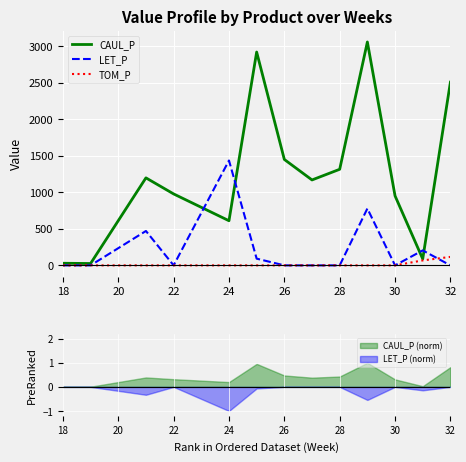

Is it true that CAUL_P equals 952.2 at 30?

True